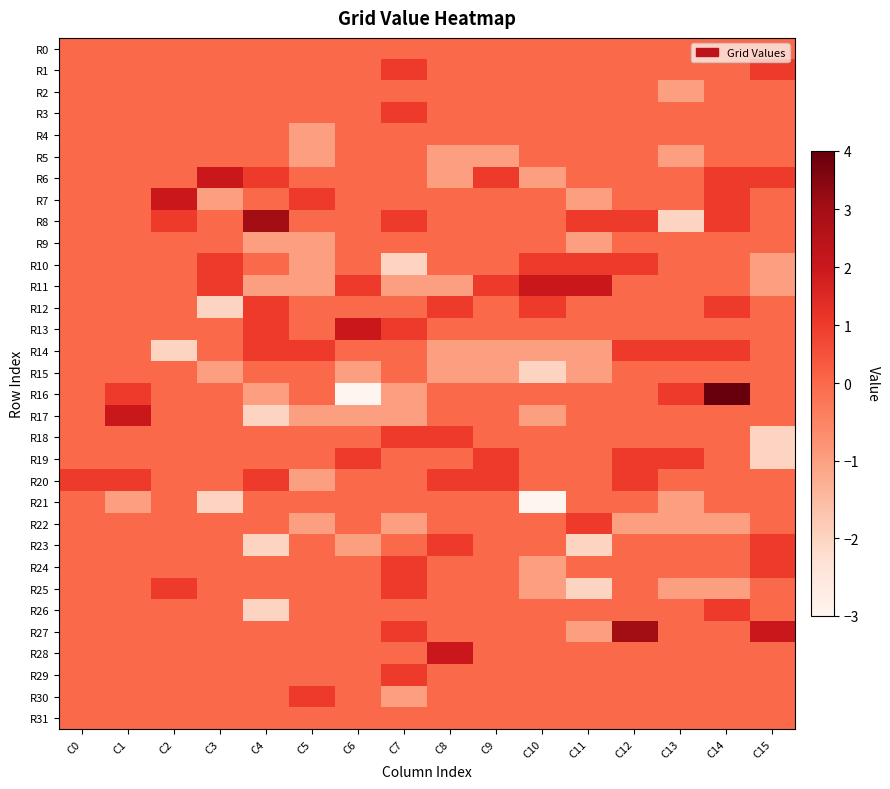

What is the difference between the highest and lowest values at C3?

4